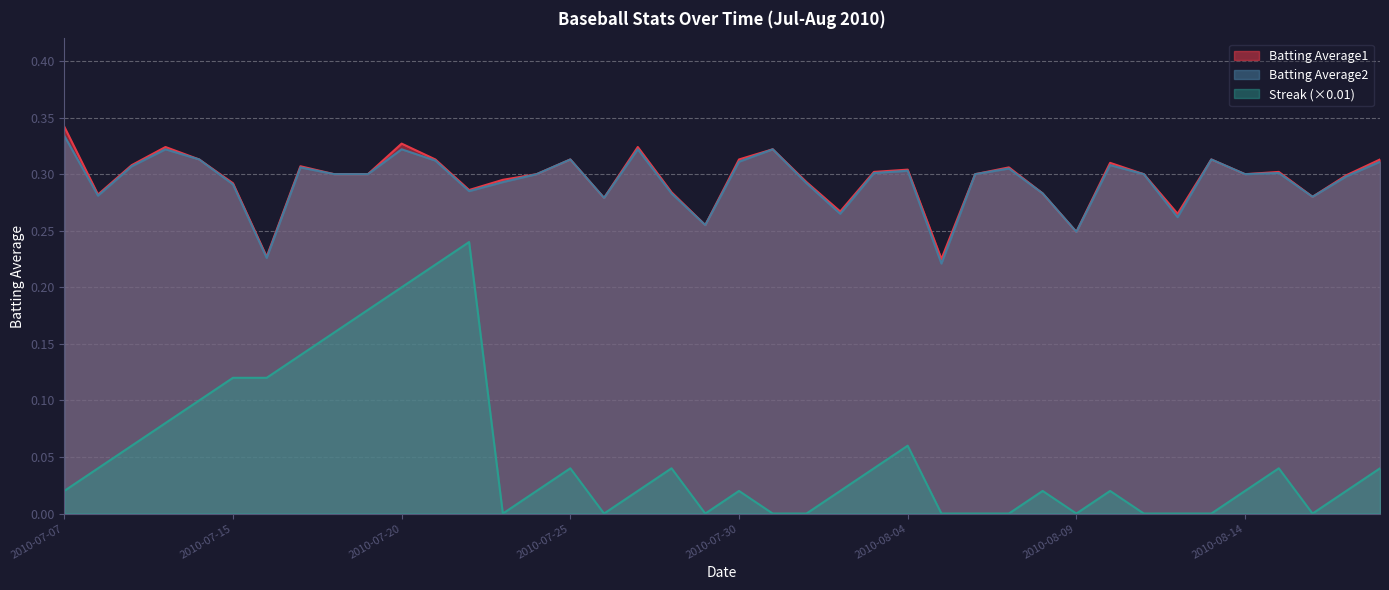

Does the chart display data point markers on the line(s)?

No